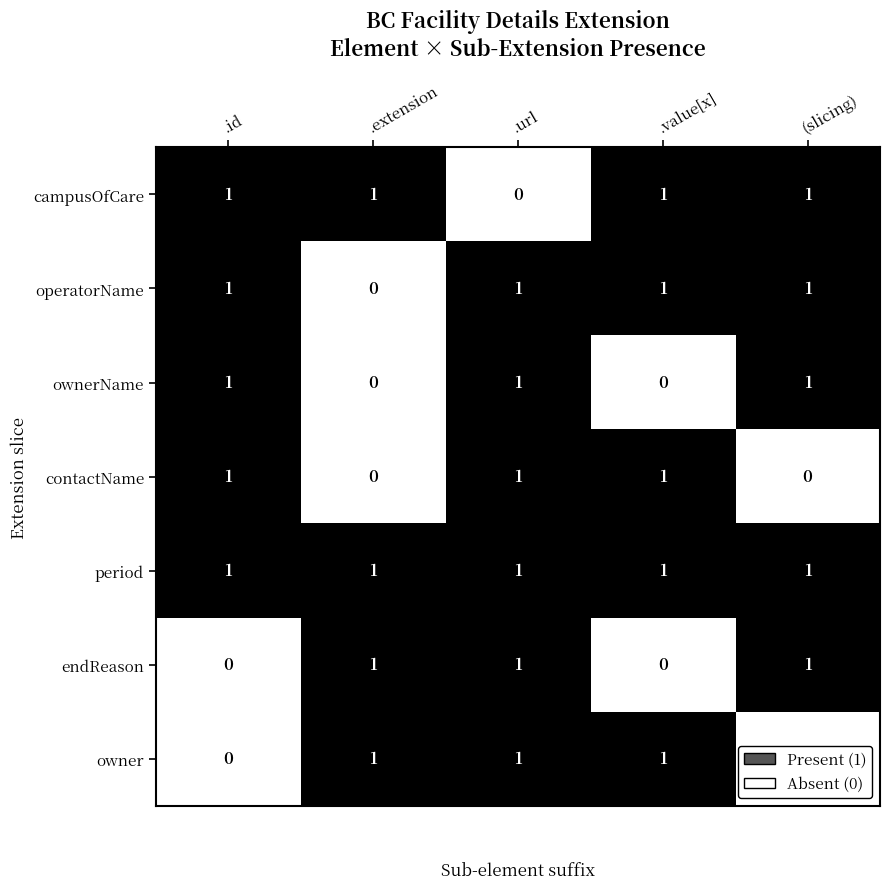

Count the ownerName values in the range 0 to 1.

5